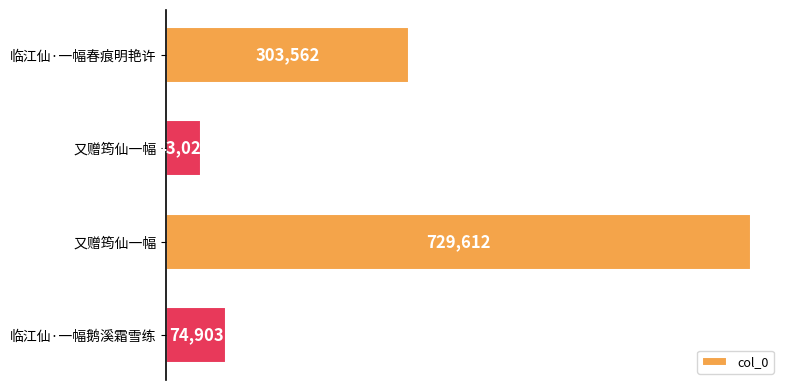

What is the minimum value shown in the chart?

43022